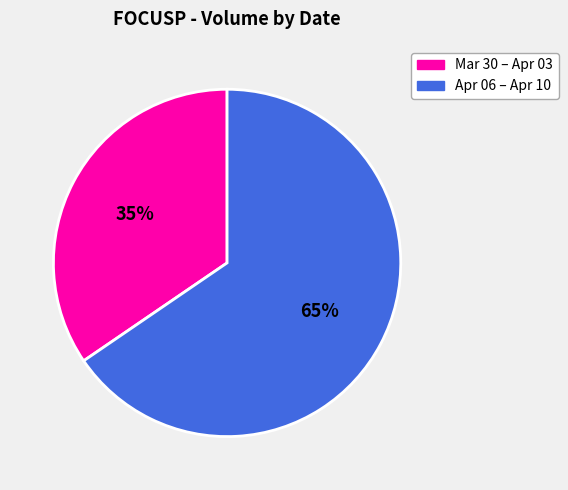

To the nearest percent, what is the average slice percentage?

50%